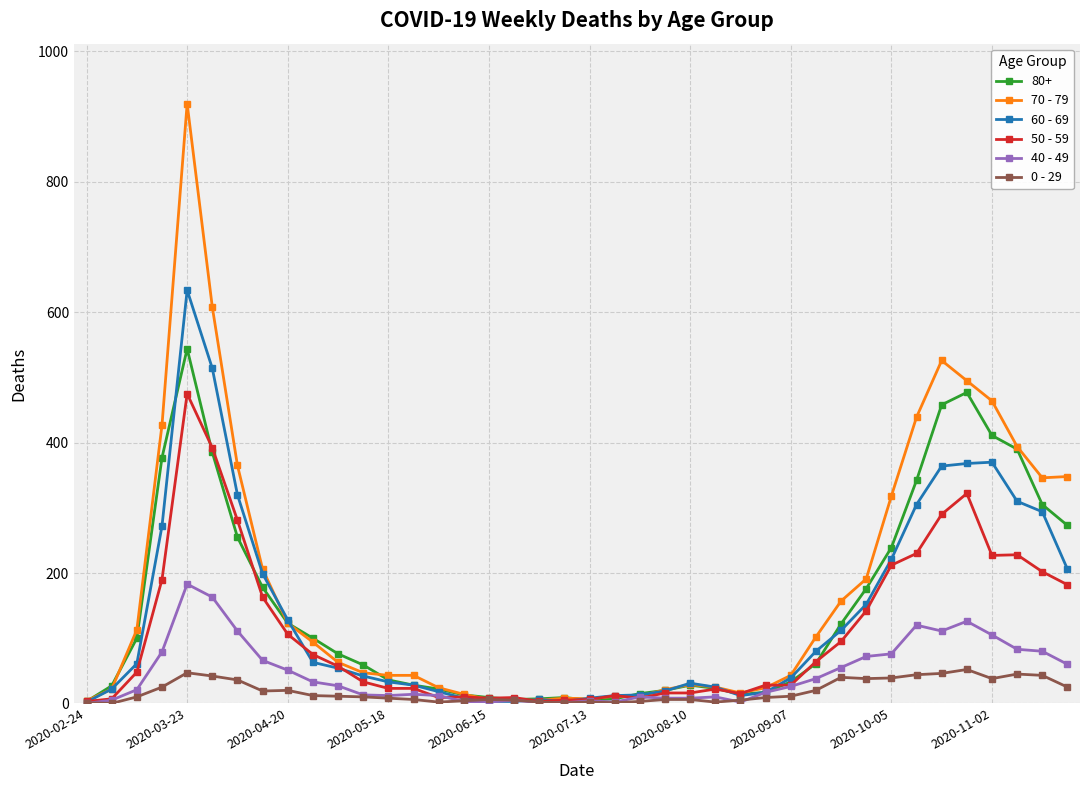

What are all the series names shown in the legend?

80+, 70 - 79, 60 - 69, 50 - 59, 40 - 49, 0 - 29